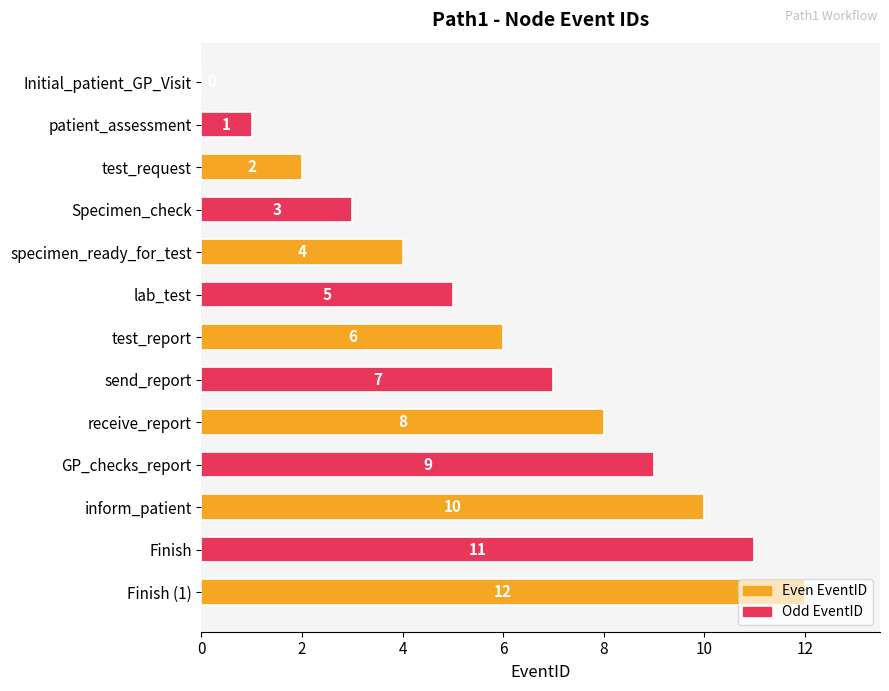

What is the sum of the values at Finish (1) and Finish?

23